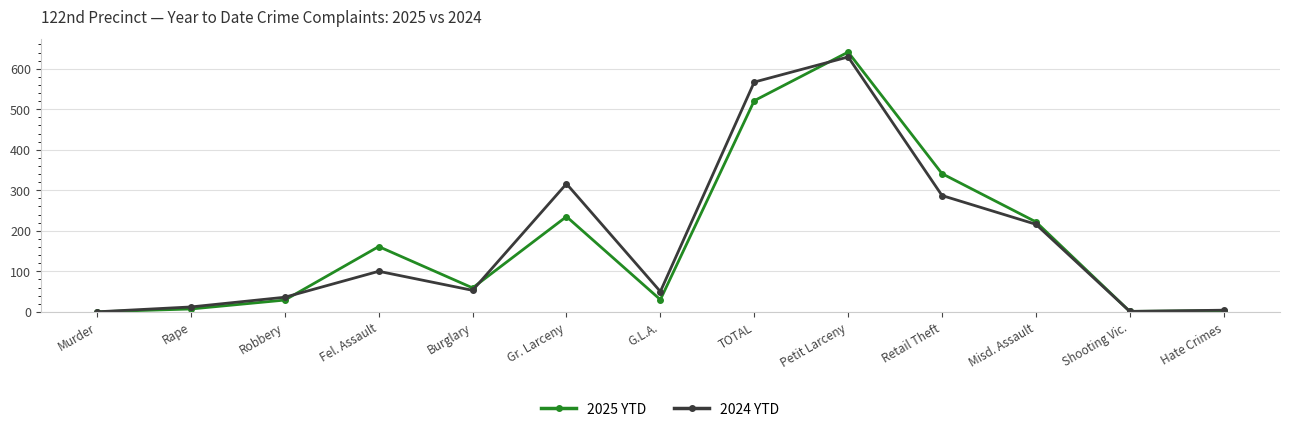

Is it true that 2025 YTD equals 30 at G.L.A.?

True